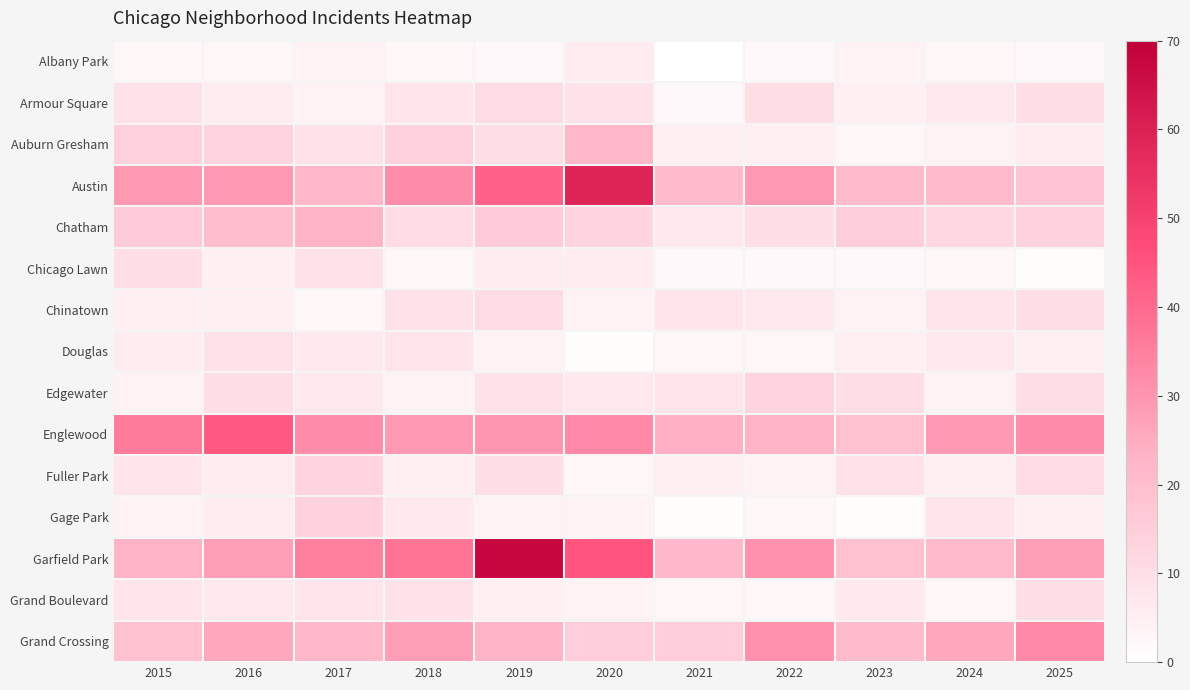

What is the difference between the highest and lowest values at 2021?

24